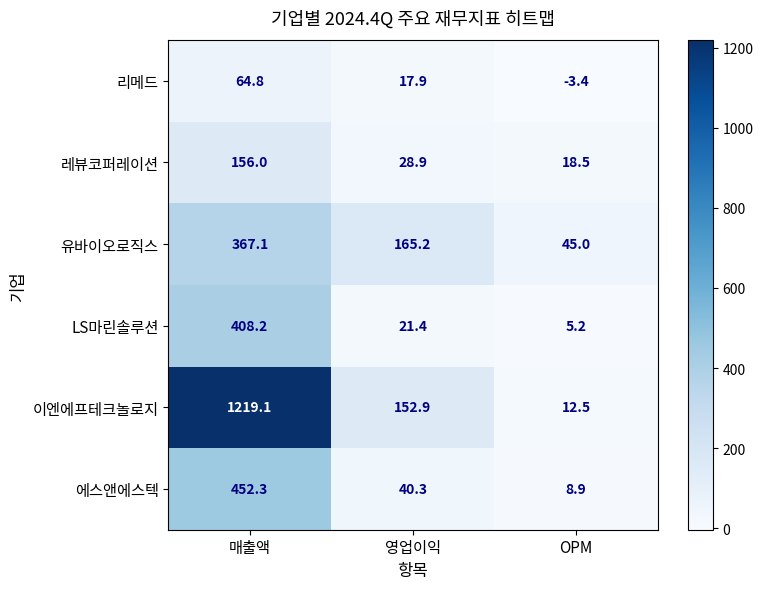

What is the difference between the maximum and second lowest values in the 유바이오로직스 series?

201.9